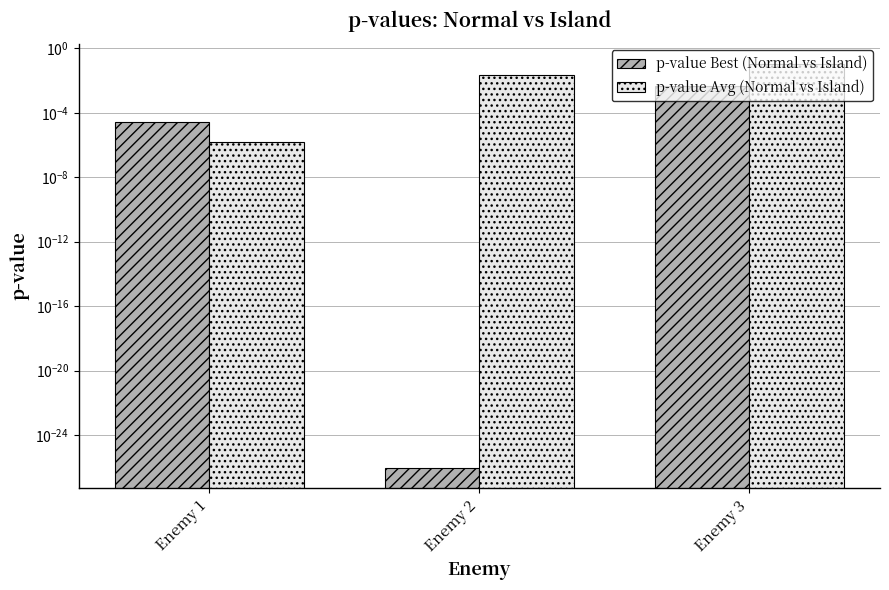

Which label corresponds to the largest value in the chart?

Enemy 3